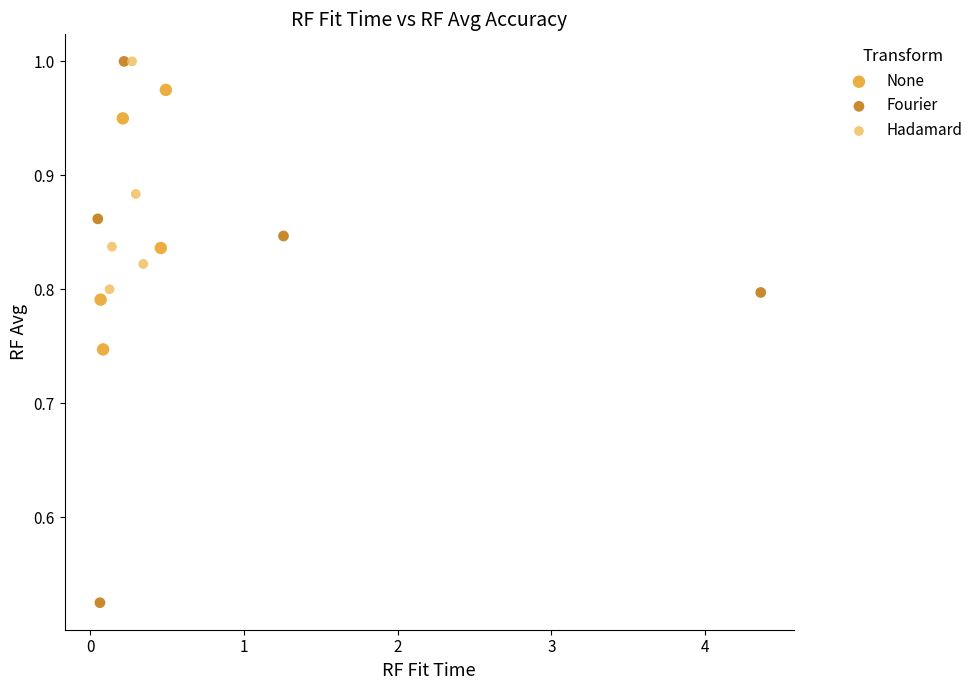

Which series reaches the minimum Y coordinate?

Fourier